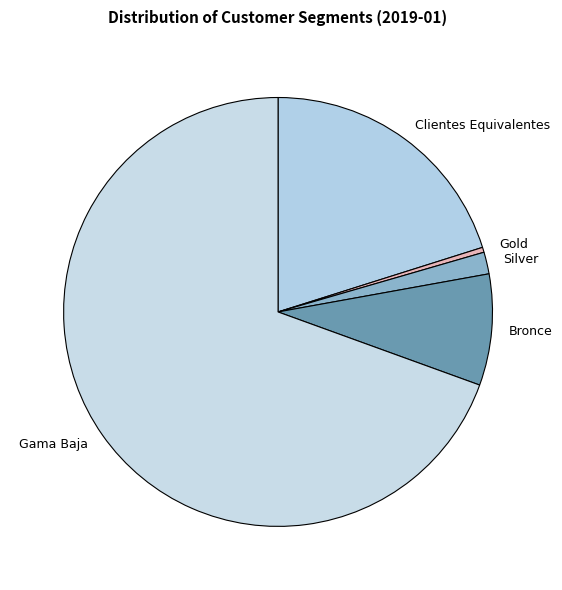

Rank the categories by value from highest to lowest.

Gama Baja, Clientes Equivalentes, Bronce, Silver, Gold